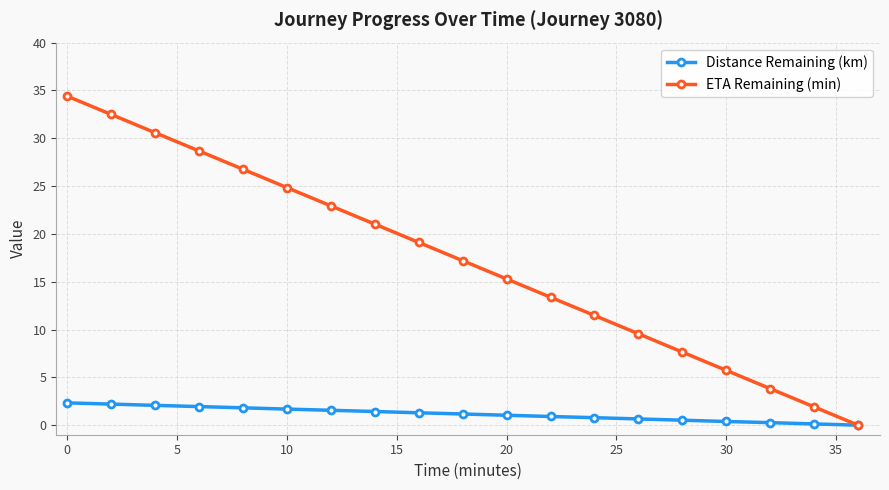

What is the maximum value shown in the chart?

34.4